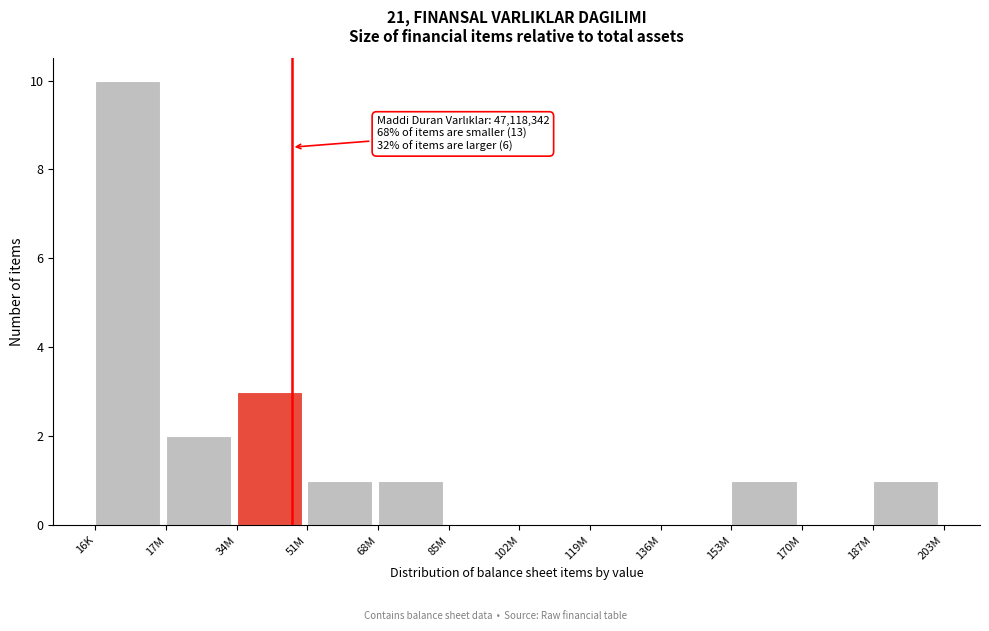

Reading left to right, transcribe all the data shown in this chart.

16K=10	17M=2	34M=3	51M=1	68M=1	85M=0	102M=0	119M=0	136M=0	153M=1	170M=0	187M=1